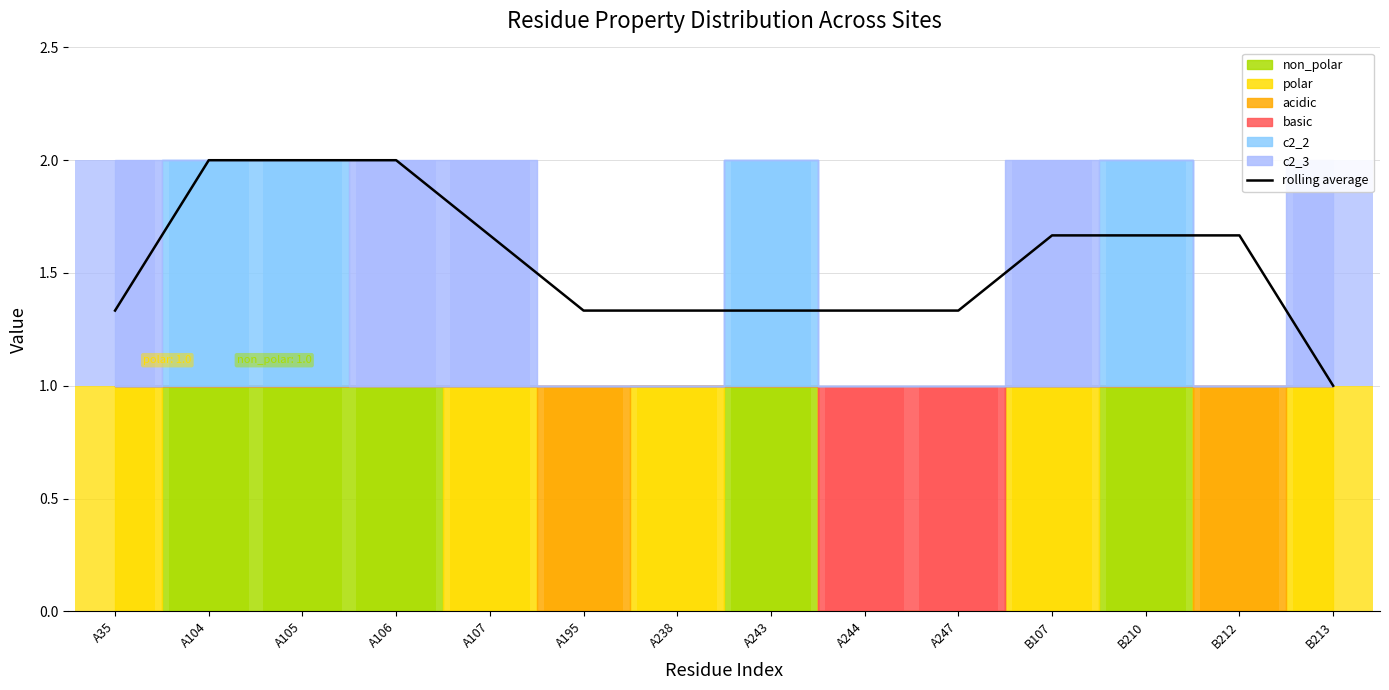

Rank the categories by value from highest to lowest.

A104, A105, A106, A107, B107, B210, B212, A35, A195, A238, A243, A244, A247, B213